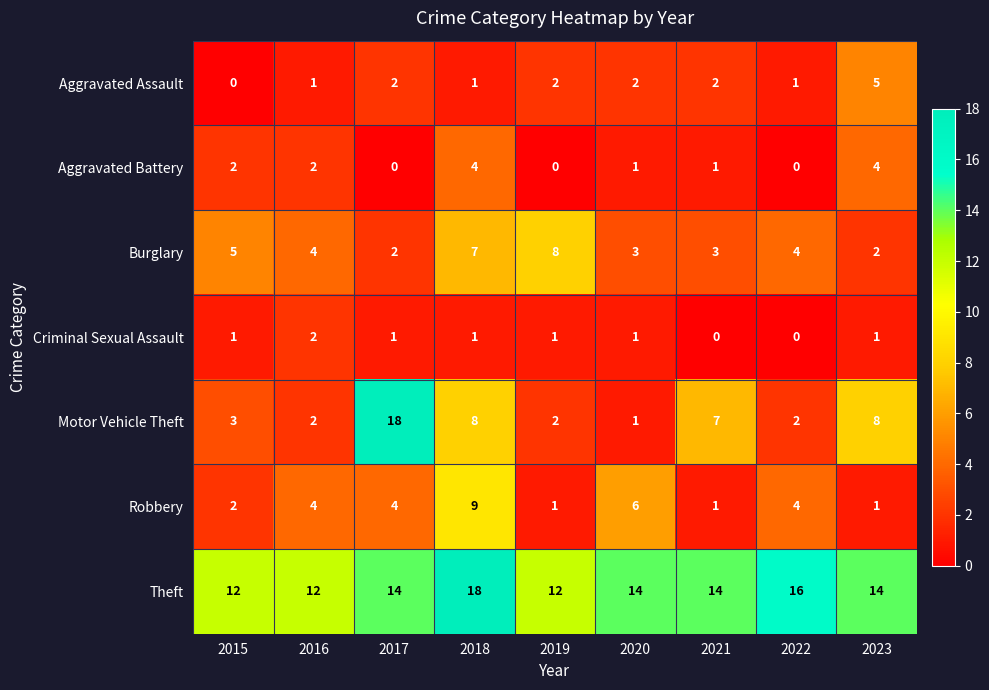

True or false: Aggravated Assault has a value of 1 at 2018.

True